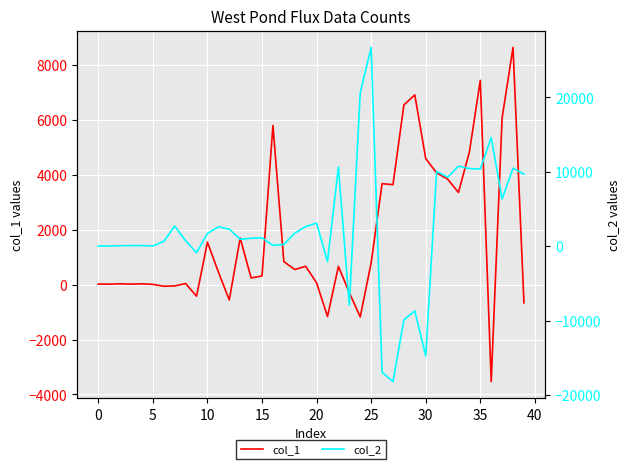

How many values in the col_1 series exceed 554?

20